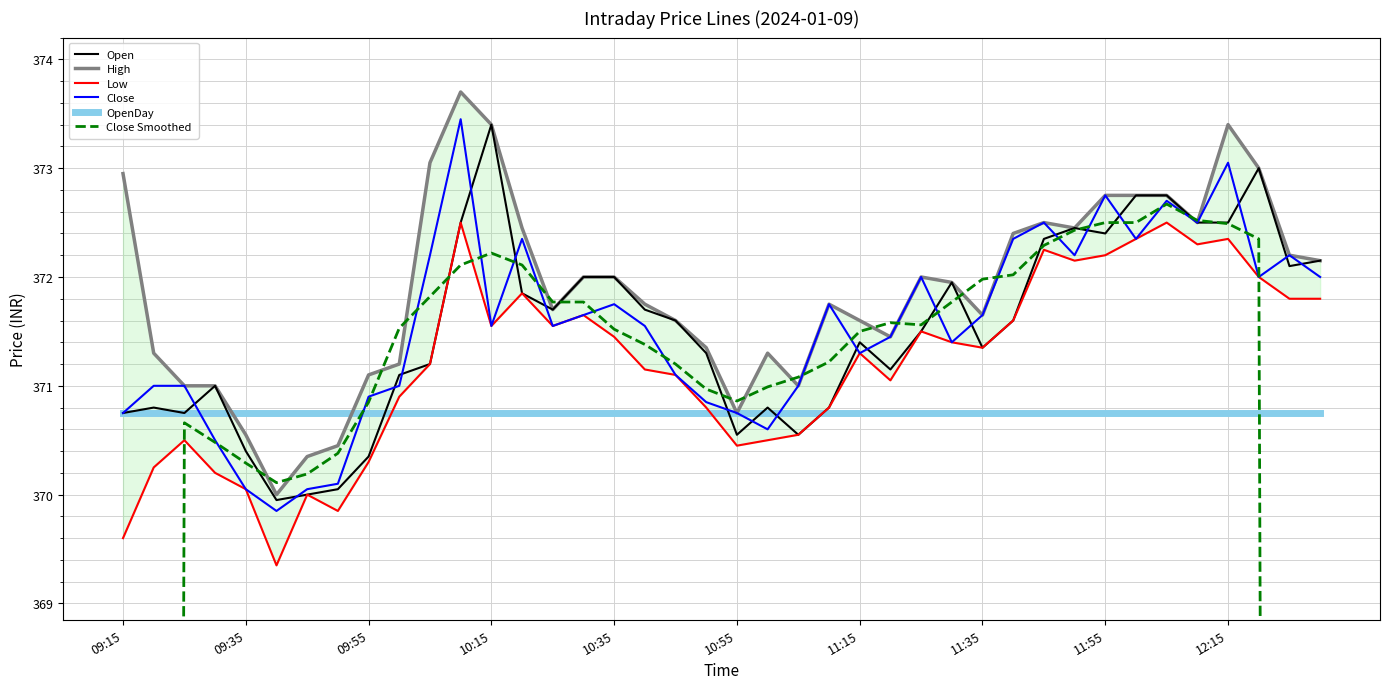

True or false: OpenDay and Low cross at least once.

True